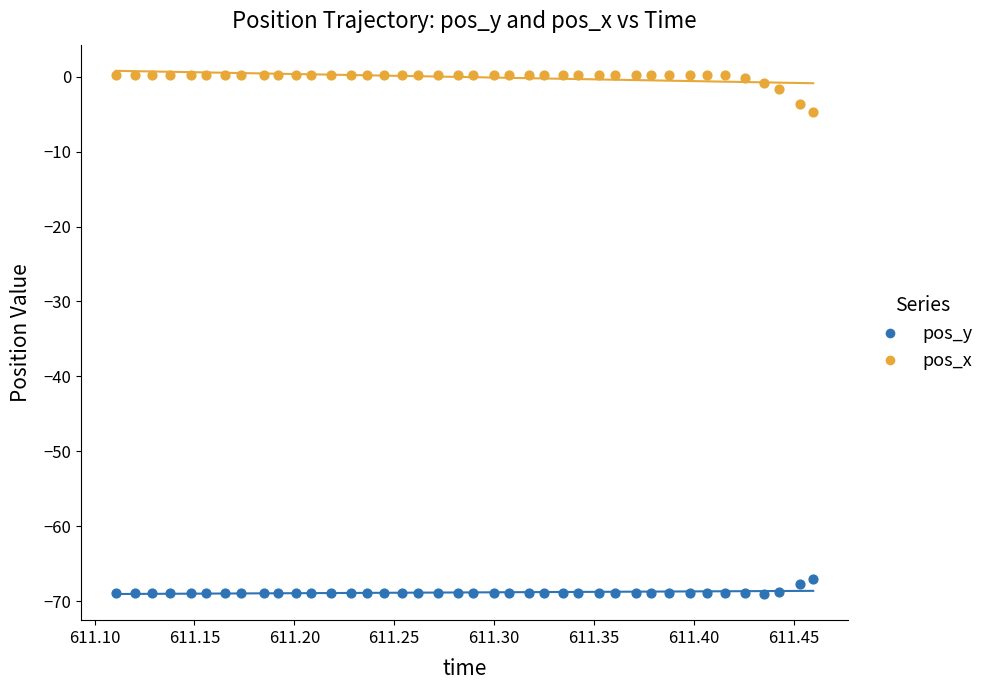

Which series reaches the minimum Y coordinate?

pos_y